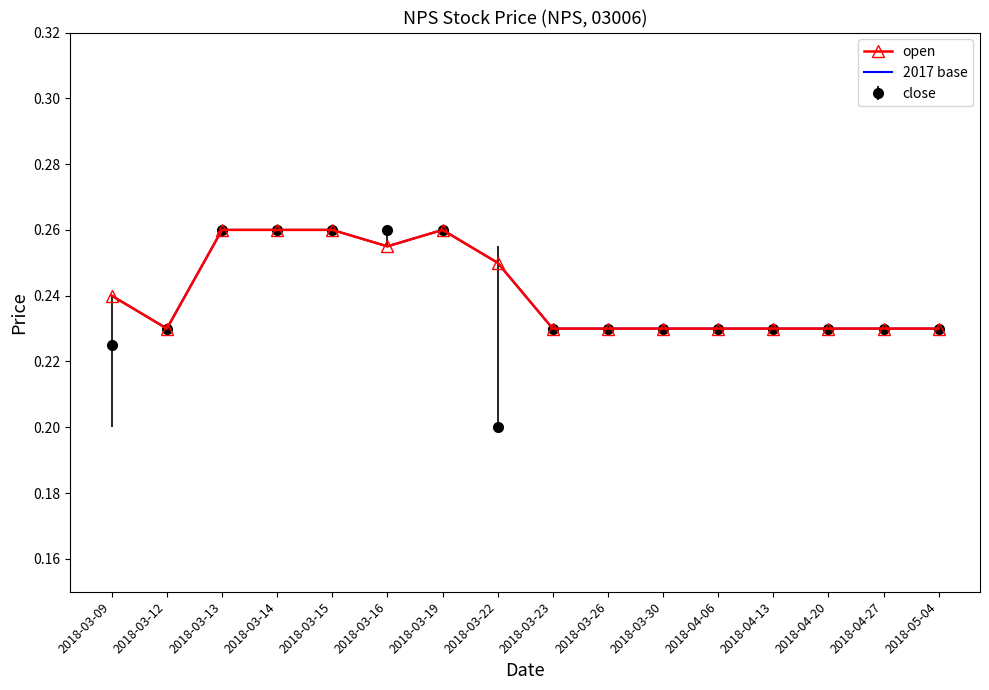

What position from the left is 2018-05-04?

16